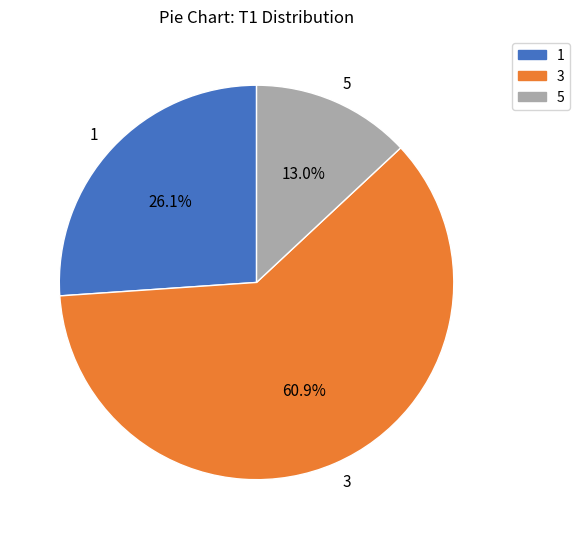

Combined, what portion of the pie is 5 and 3?

73.9%